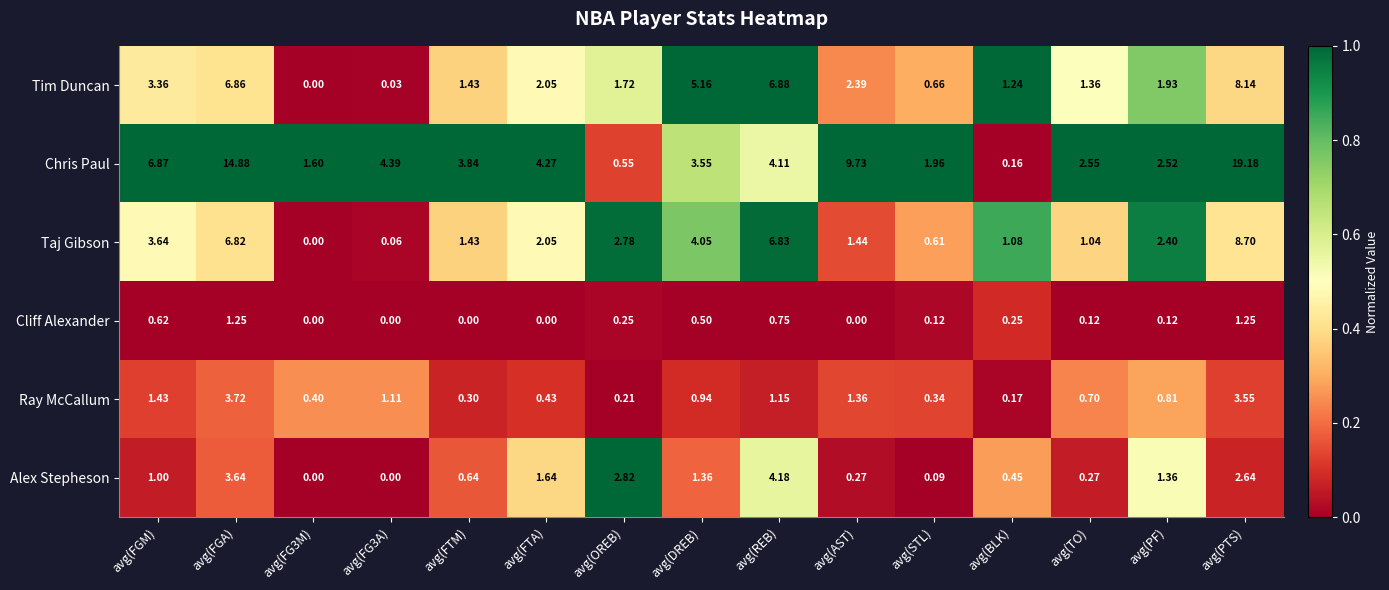

At which label does Taj Gibson first exceed 2?

avg(FGM)